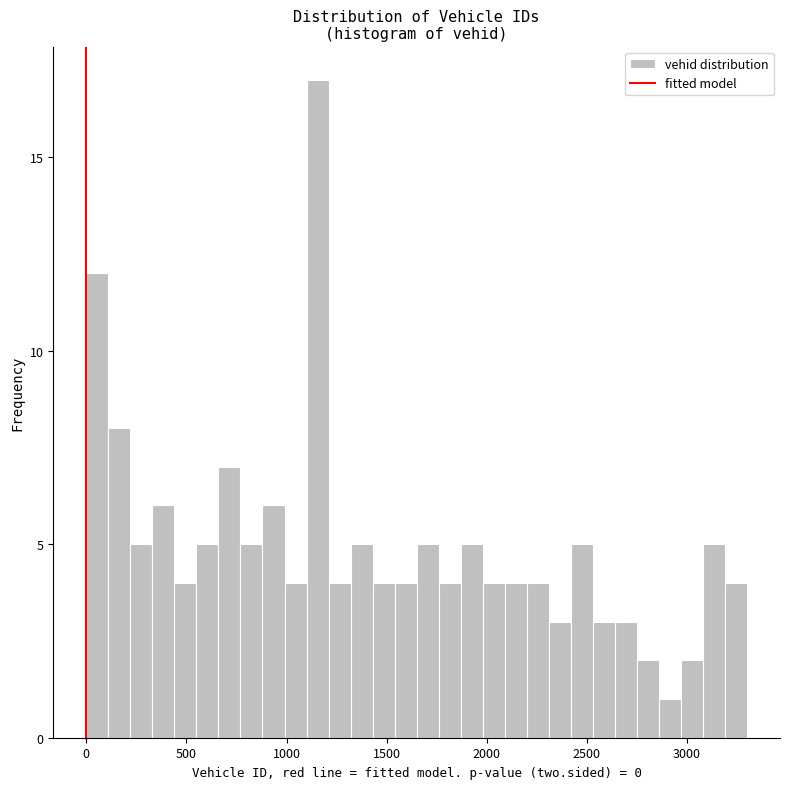

Around what value on the x-axis is the tallest bar? Give the approximate position of its centre, as read against the axis.

1150